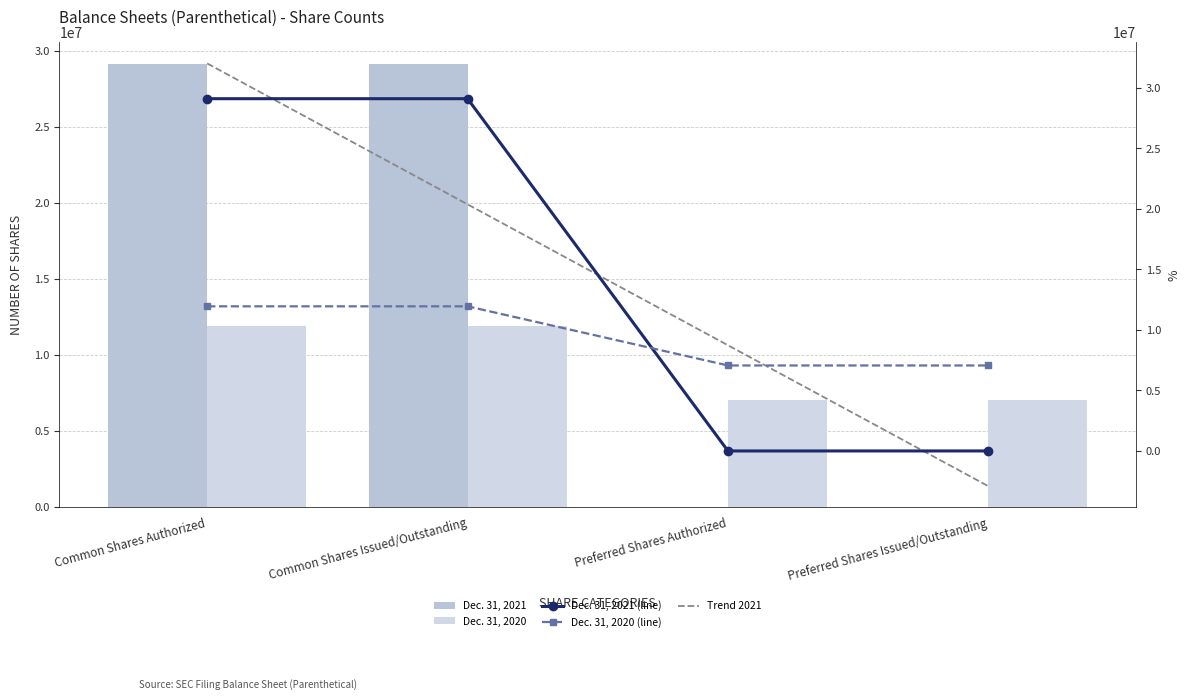

At which label is Dec. 31, 2021 closest to 14557710?

Preferred Shares Authorized